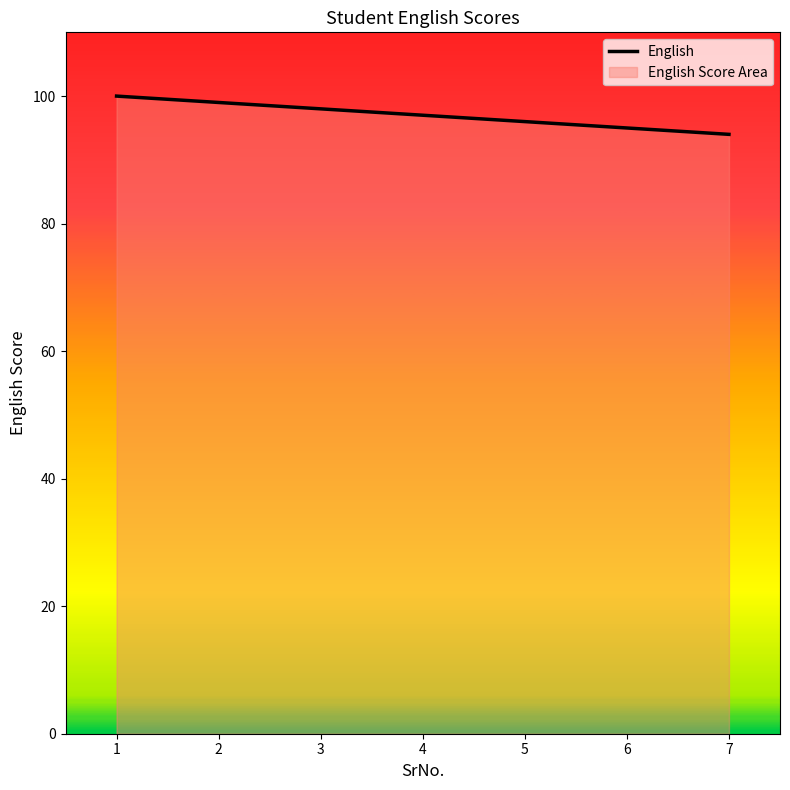

Read the value at 3.

98